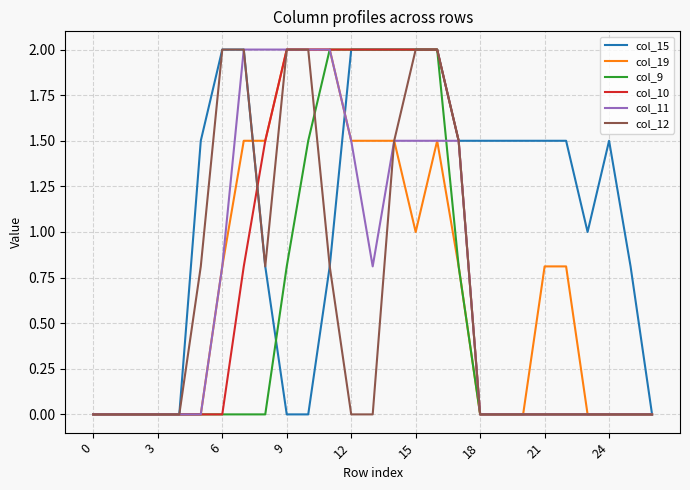

What is the greatest value displayed?

2.0